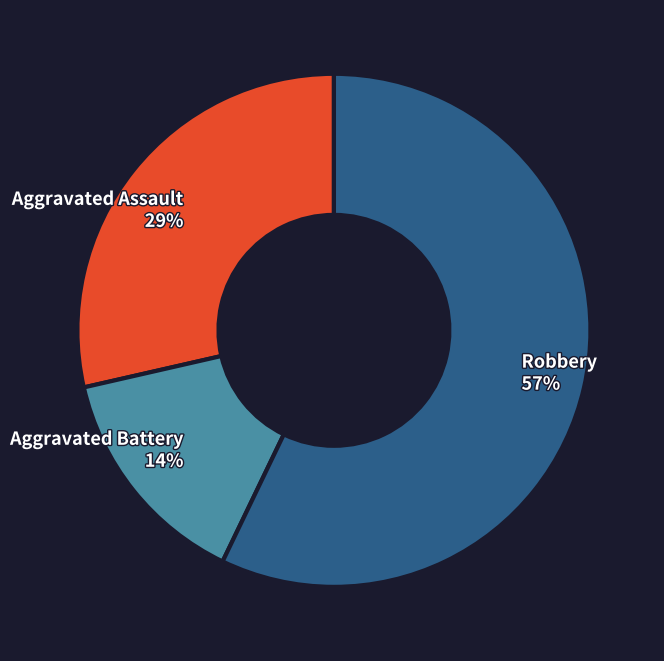

To the nearest percent, what percentage of the pie is Robbery 57%?

57%